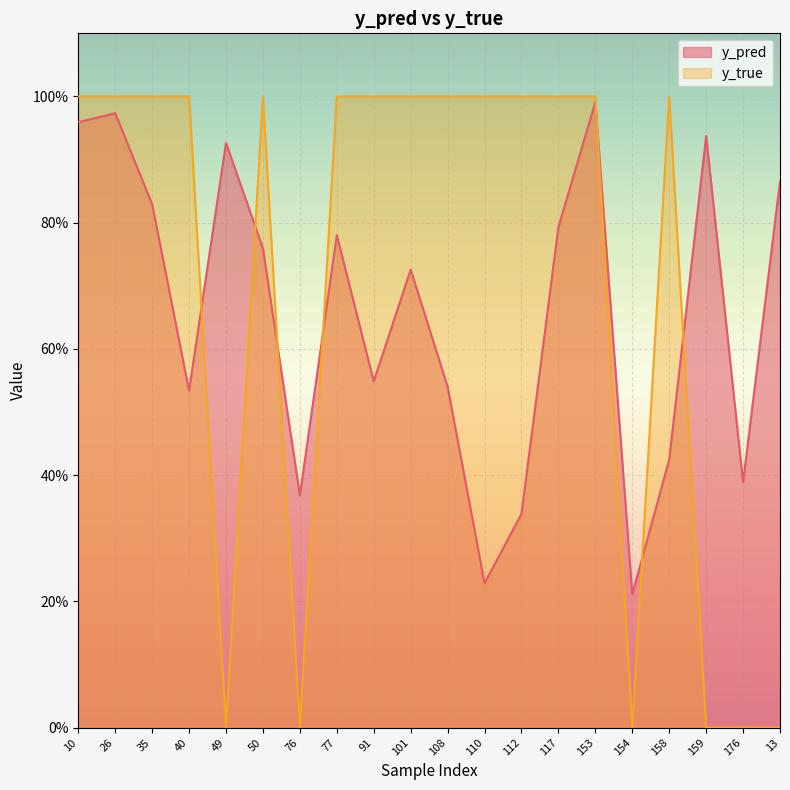

Reading left to right, what are all the values shown in this chart?

y_pred: 10=1.0	26=1.0	35=0.8	40=0.5	49=0.9	50=0.8	76=0.4	77=0.8	91=0.5	101=0.7	108=0.5	110=0.2	112=0.3	117=0.8	153=1.0	154=0.2	158=0.4	159=0.9	176=0.4	13=0.9
y_true: 10=1.0	26=1.0	35=1.0	40=1.0	49=0.0	50=1.0	76=0.0	77=1.0	91=1.0	101=1.0	108=1.0	110=1.0	112=1.0	117=1.0	153=1.0	154=0.0	158=1.0	159=0.0	176=0.0	13=0.0